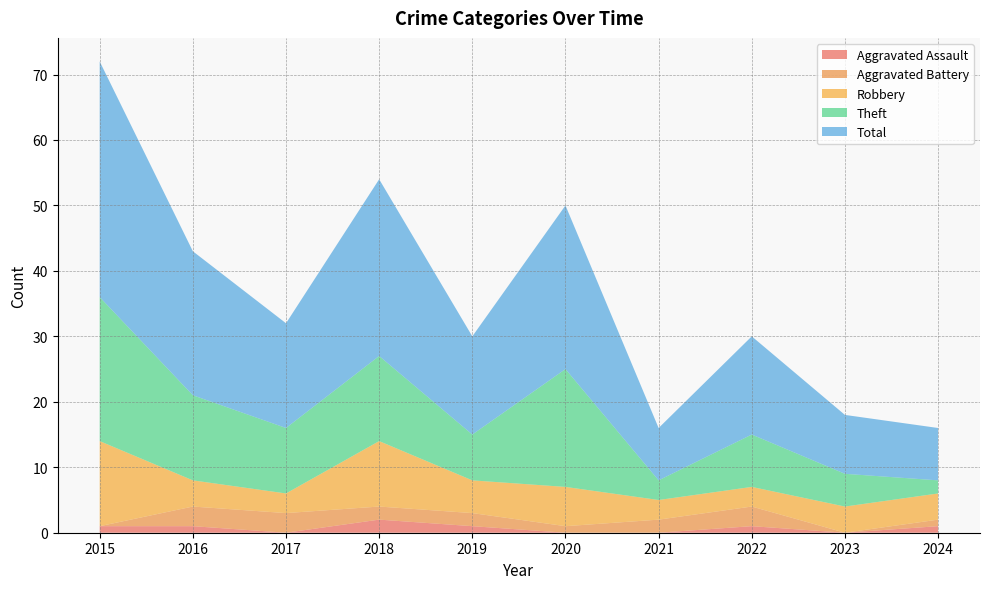

Reading left to right, what are all the values shown in this chart?

Aggravated Assault: 1	1	0	2	1	0	0	1	0	1
Aggravated Battery: 0	3	3	2	2	1	2	3	0	1
Robbery: 13	4	3	10	5	6	3	3	4	4
Theft: 22	13	10	13	7	18	3	8	5	2
Total: 36	22	16	27	15	25	8	15	9	8